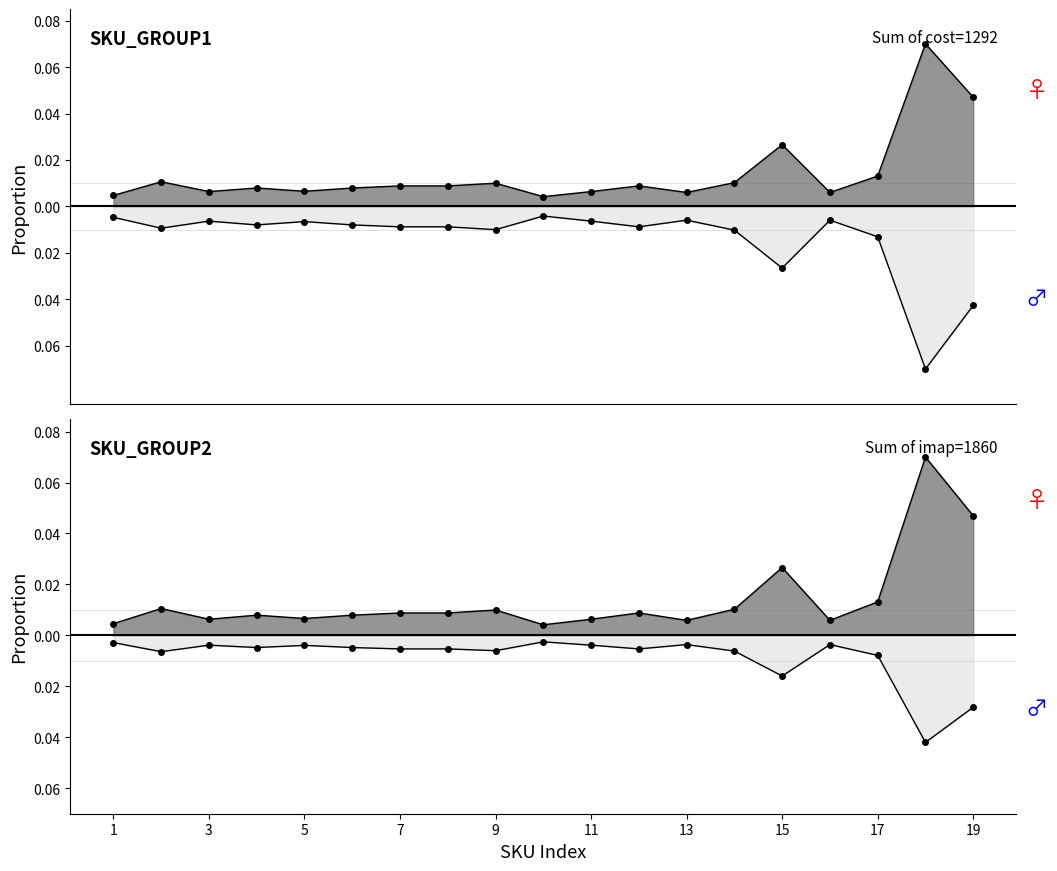

True or false: cost-USD and msrp-USD intersect in this chart.

False